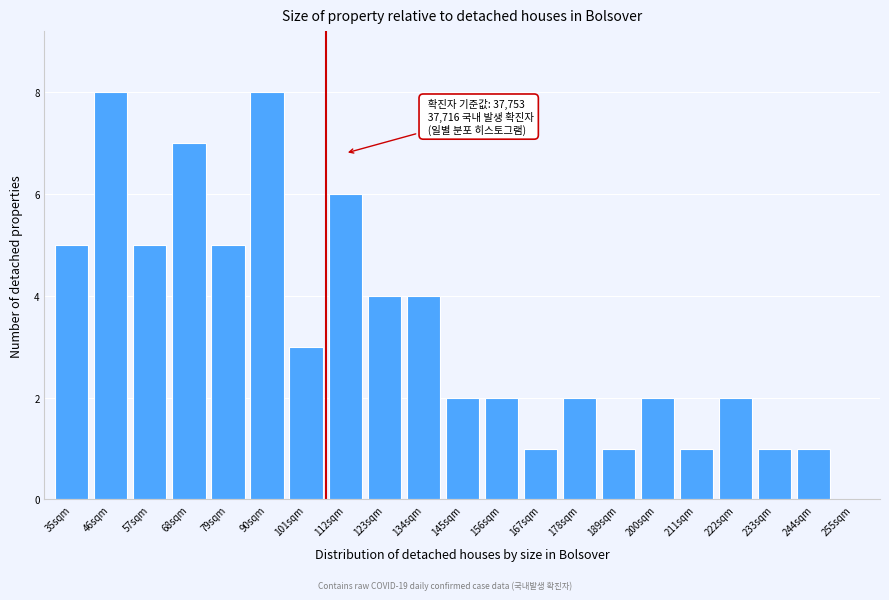

Reading left to right, what are all the values shown in this chart?

35sqm=5	46sqm=8	57sqm=5	68sqm=7	79sqm=5	90sqm=8	101sqm=3	112sqm=6	123sqm=4	134sqm=4	145sqm=2	156sqm=2	167sqm=1	178sqm=2	189sqm=1	200sqm=2	211sqm=1	222sqm=2	233sqm=1	244sqm=1	255sqm=0